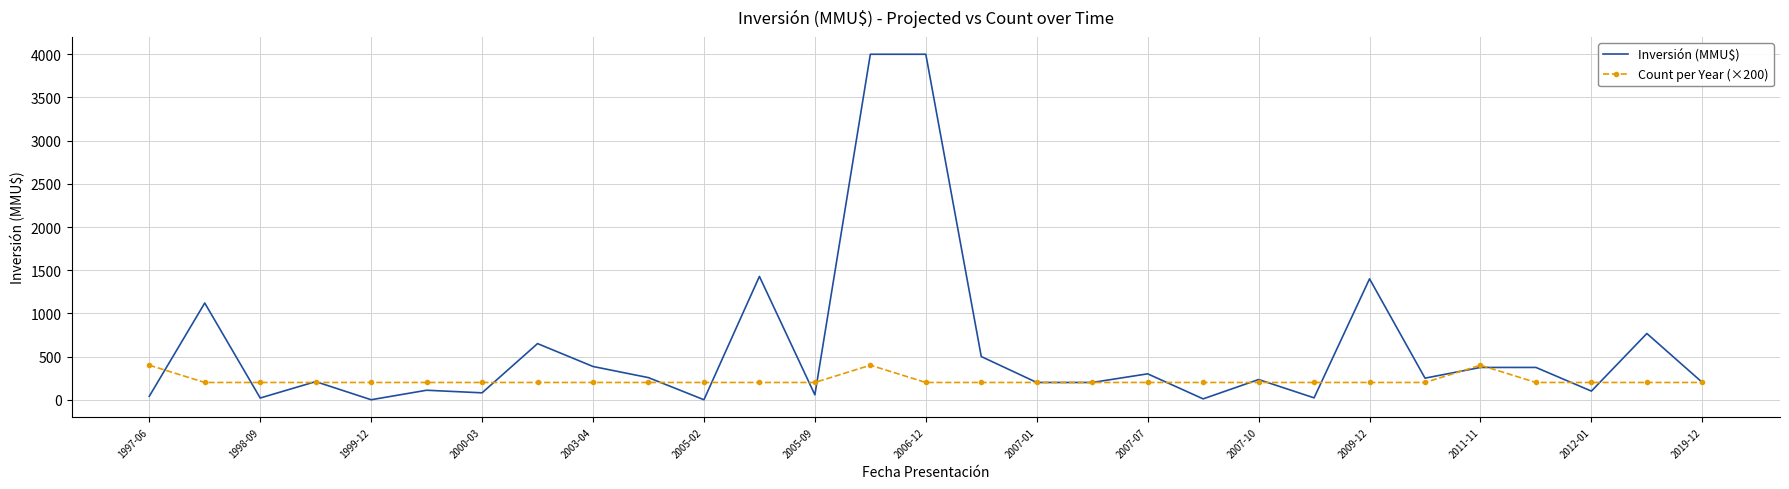

Which series has the largest range (max minus min)?

Inversión (MMU$)